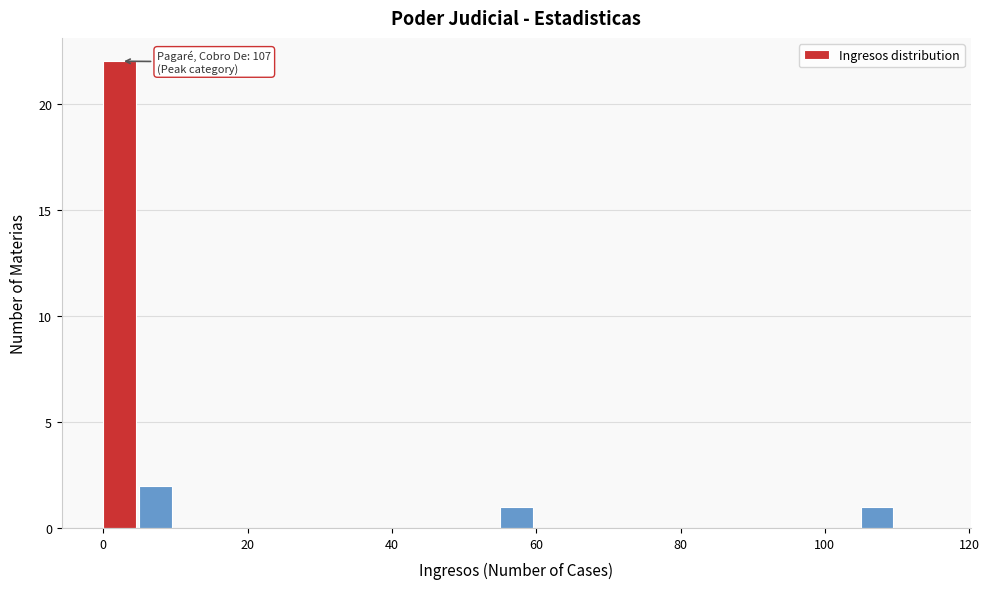

Around what value on the x-axis is the tallest bar? Give the approximate position of its centre, as read against the axis.

2